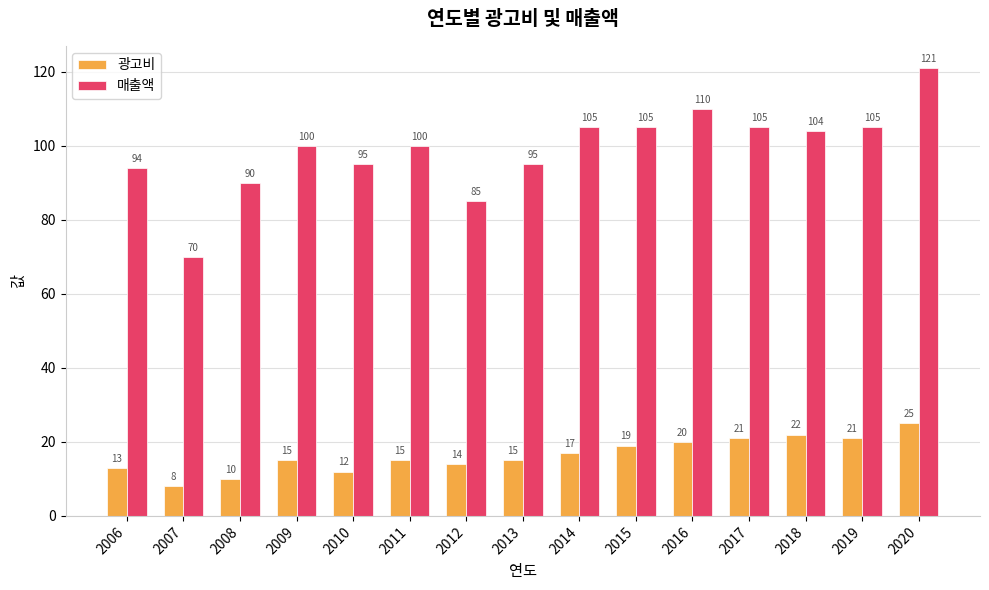

How many data points does each series have?

15